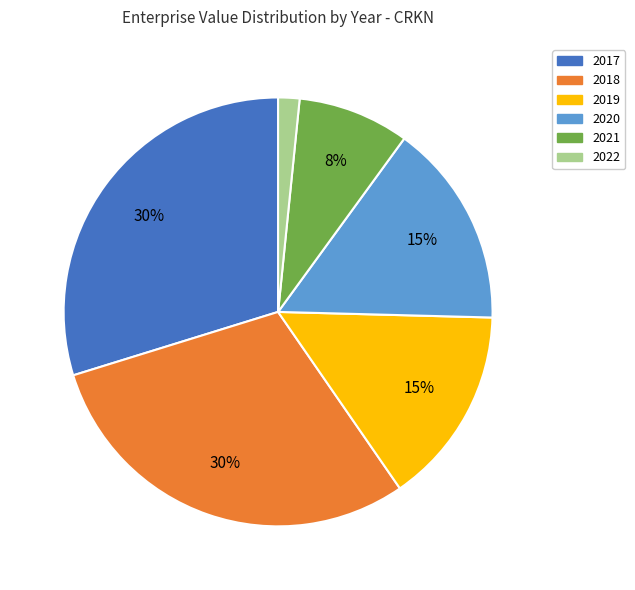

Approximately how many times larger is the value at 2017 compared to 2019?

2.0